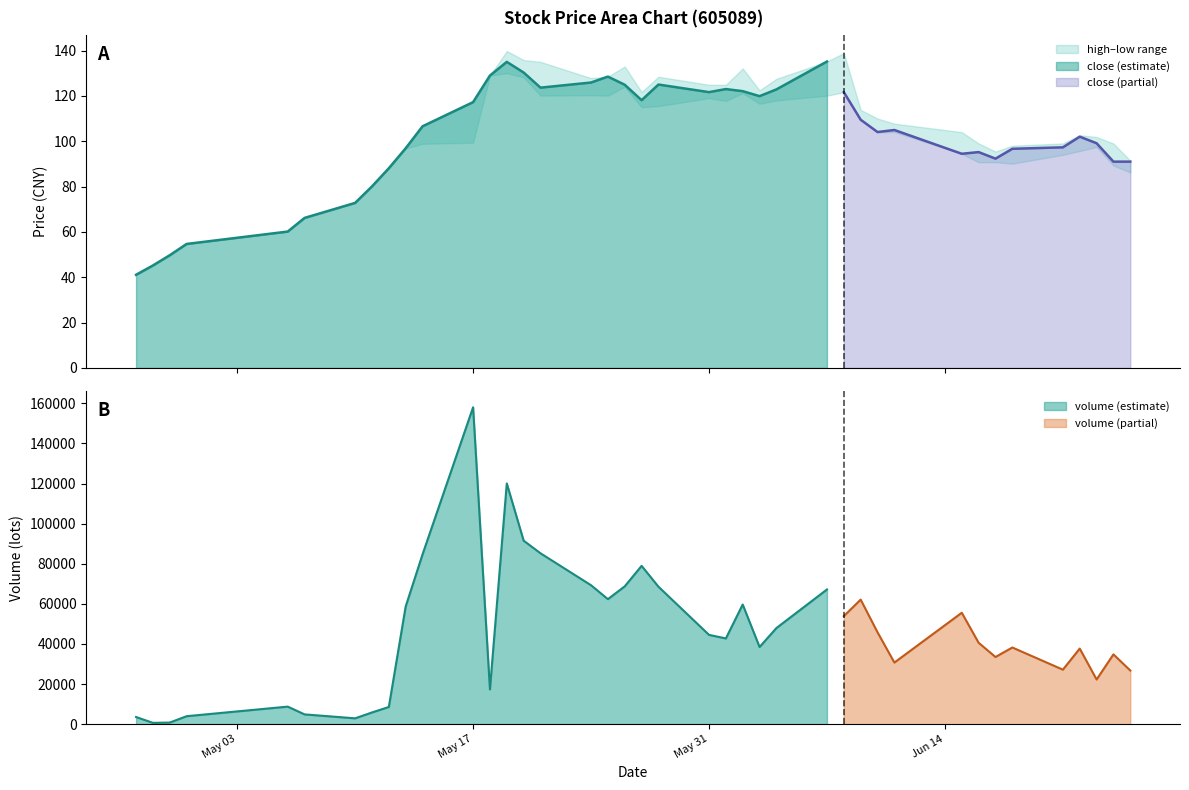

Does the chart have visible grid lines?

No